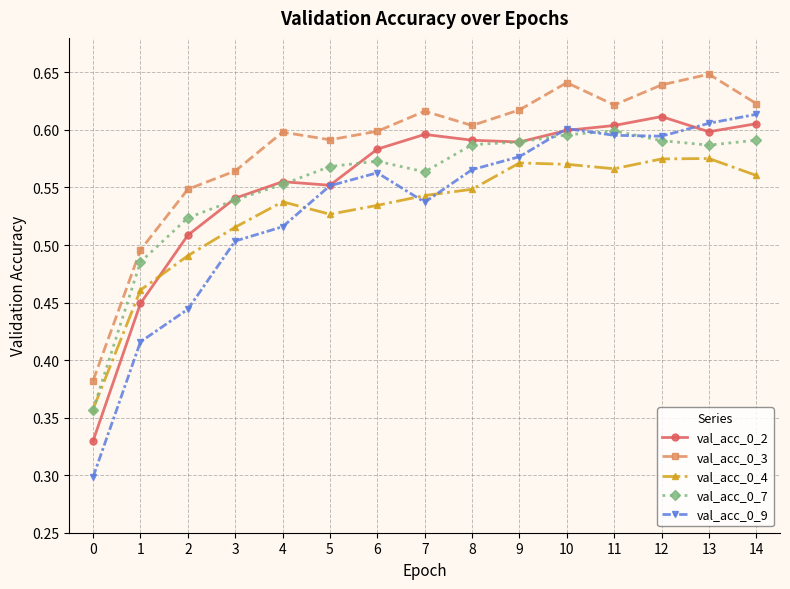

The val_acc_0_7 series shows 0.5 at 2. True or false?

True